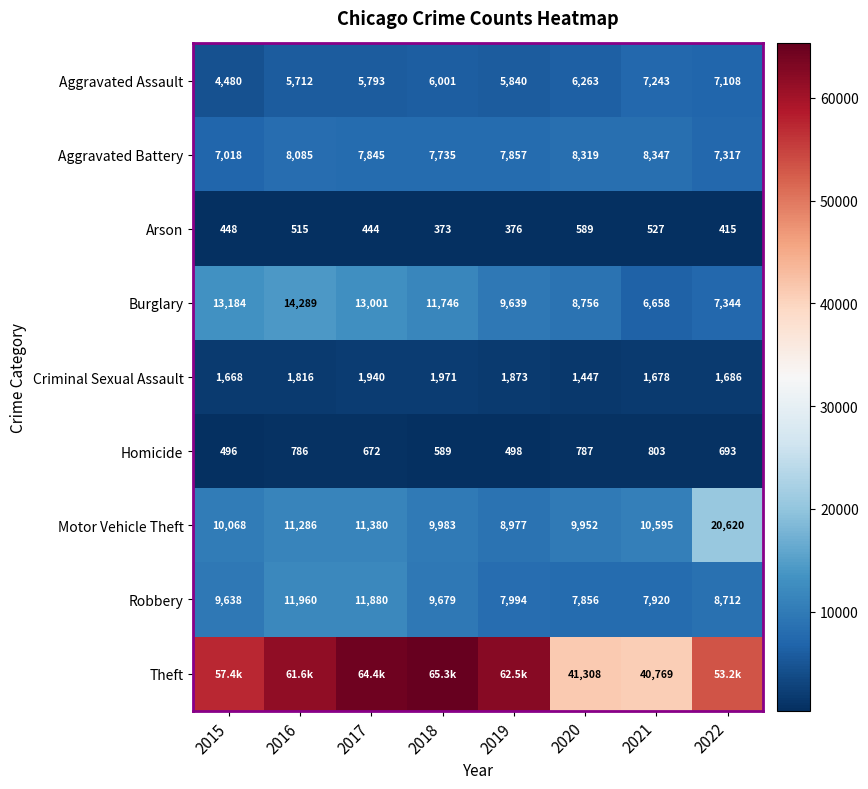

What is the difference between the highest and lowest values at 2020?

40719